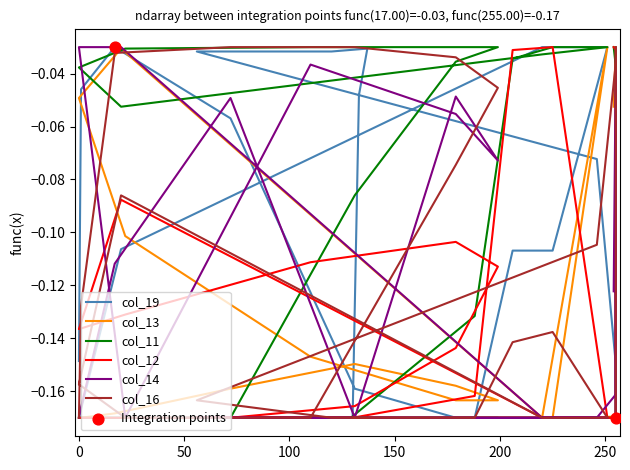

What are all the series names shown in the legend?

col_19, col_13, col_11, col_12, col_14, col_16